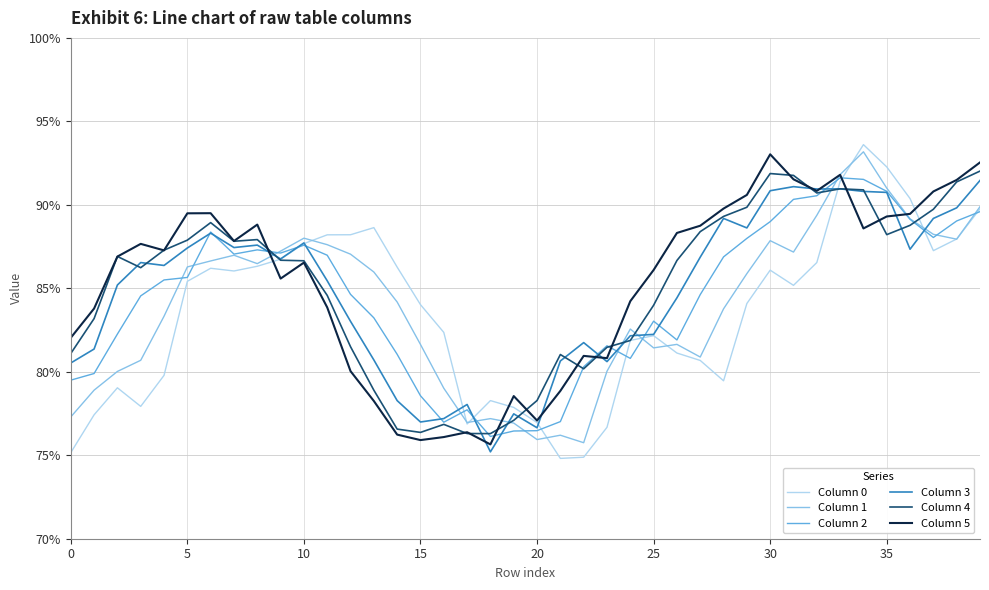

What are all the series names shown in the legend?

Column 0, Column 1, Column 2, Column 3, Column 4, Column 5